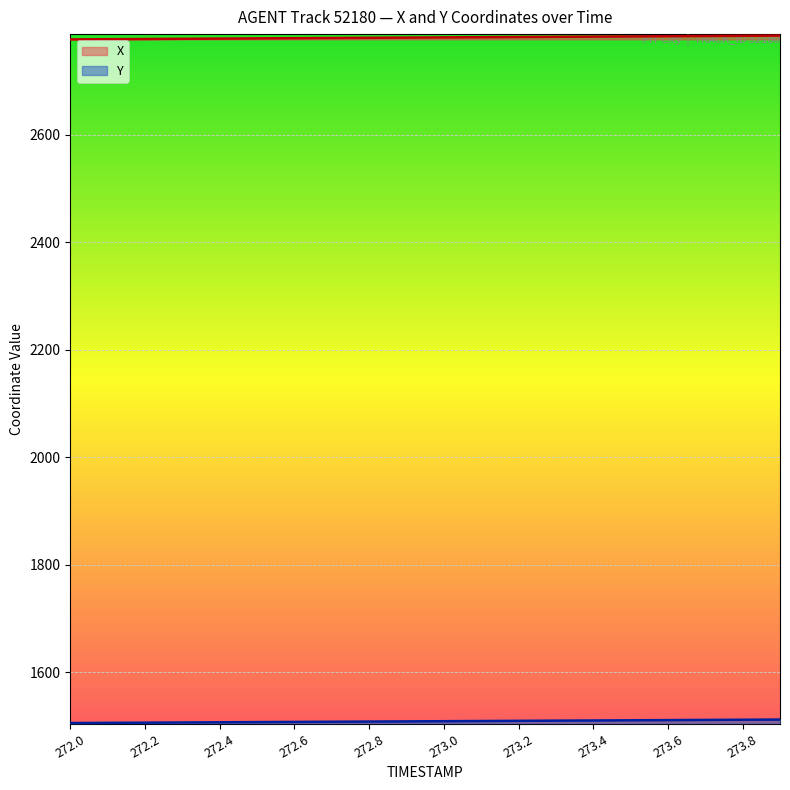

What are all the series names shown in the legend?

X, Y